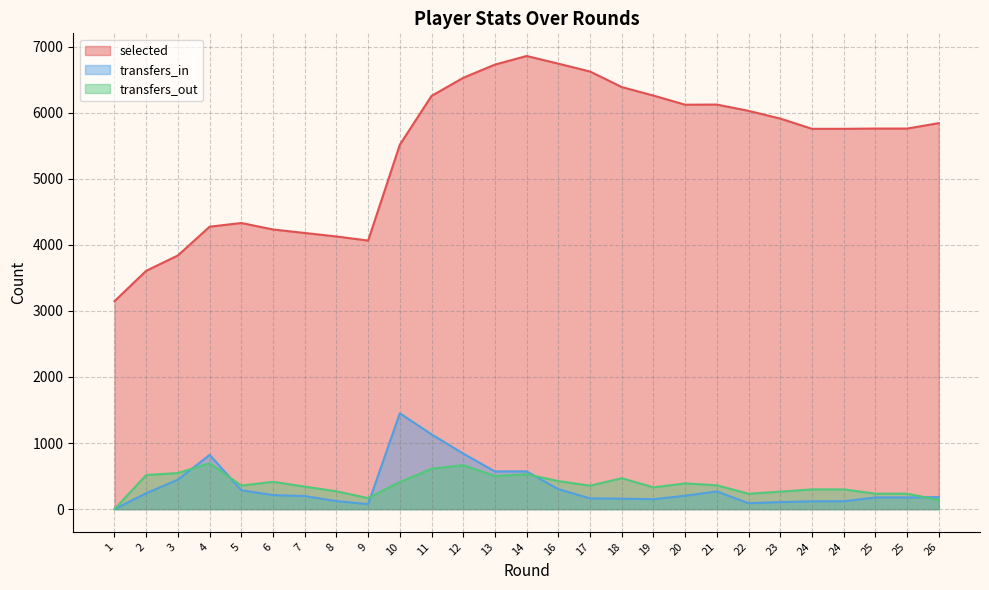

Reading right to left, what are all the values shown in this chart?

selected: 26=5841	25=5759	25=5759	24=5755	24=5755	23=5910	22=6027	21=6122	20=6120	19=6258	18=6387	17=6622	16=6741	14=6857	13=6727	12=6527	11=6253	10=5515	9=4064	8=4126	7=4179	6=4232	5=4330	4=4274	3=3839	2=3607	1=3147
transfers_in: 26=182	25=177	25=177	24=119	24=119	23=107	22=90	21=268	20=203	19=150	18=159	17=163	16=303	14=572	13=571	12=841	11=1132	10=1451	9=76	8=122	7=198	6=213	5=286	4=822	3=446	2=241	1=0
transfers_out: 26=138	25=234	25=234	24=299	24=299	23=265	22=233	21=361	20=390	19=330	18=468	17=355	16=425	14=528	13=500	12=666	11=611	10=409	9=167	8=270	7=341	6=414	5=356	4=694	3=546	2=517	1=0